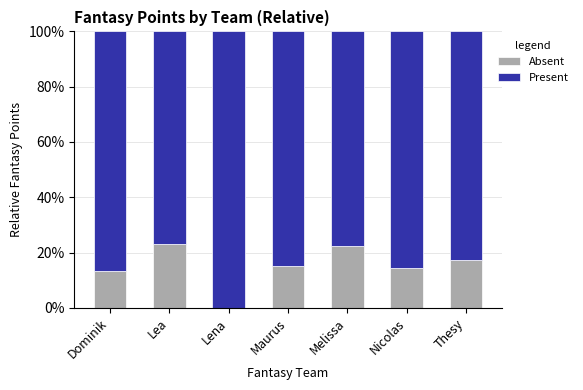

At which label is Present closest to 0?

Lea